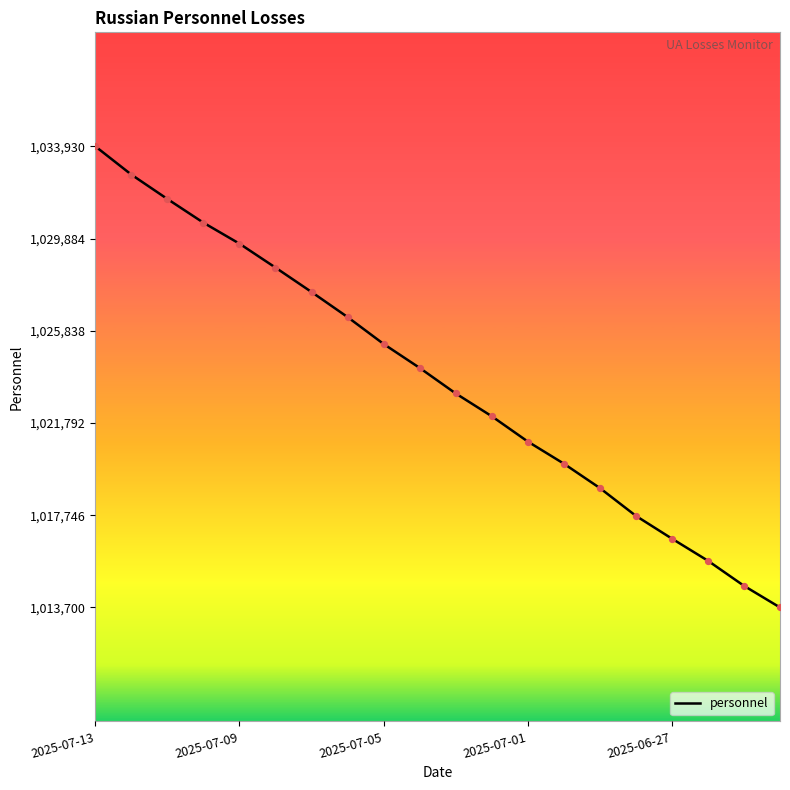

What is the difference between the maximum and minimum values?

20230